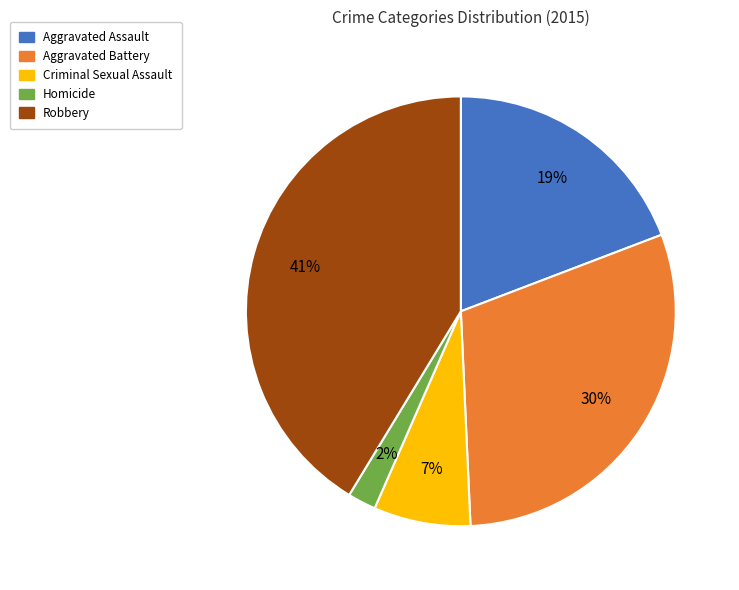

Combined, do Robbery and Aggravated Assault account for over 50%?

Yes